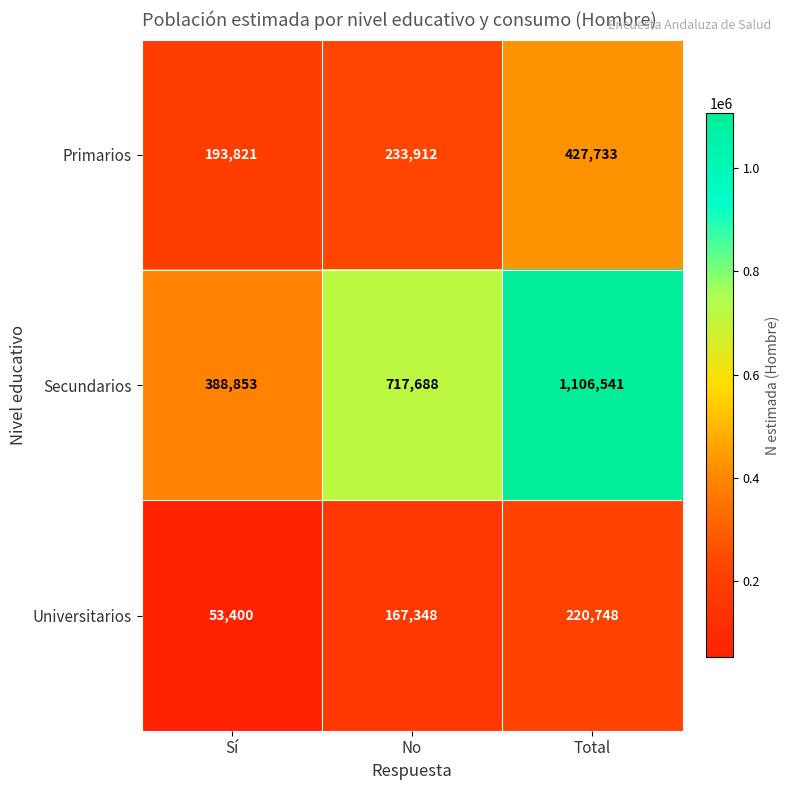

Reading left to right, list all the values displayed in this chart.

Primarios: 193821	233912	427733
Secundarios: 388853	717688	1106541
Universitarios: 53400	167348	220748